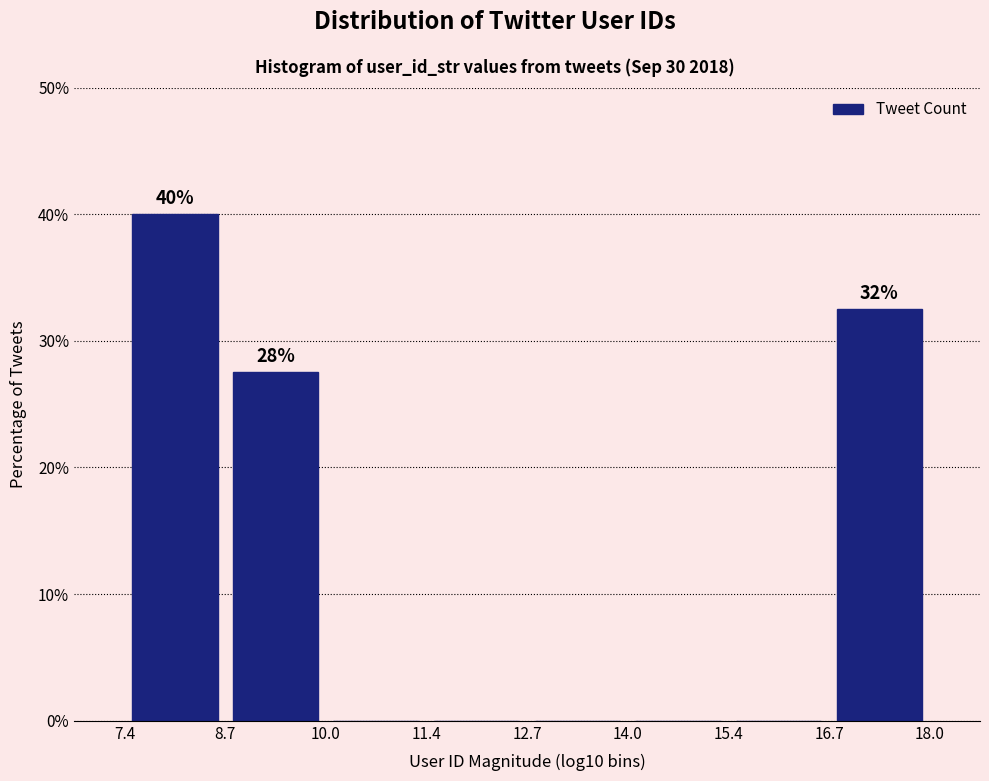

Over which range of the x-axis is the bar tallest?

7.4 to 8.7